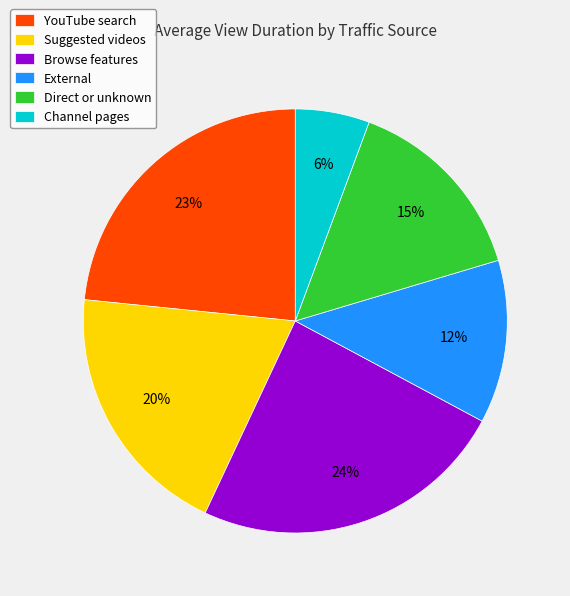

Rank the categories by value from lowest to highest.

Channel pages, External, Direct or unknown, Suggested videos, YouTube search, Browse features